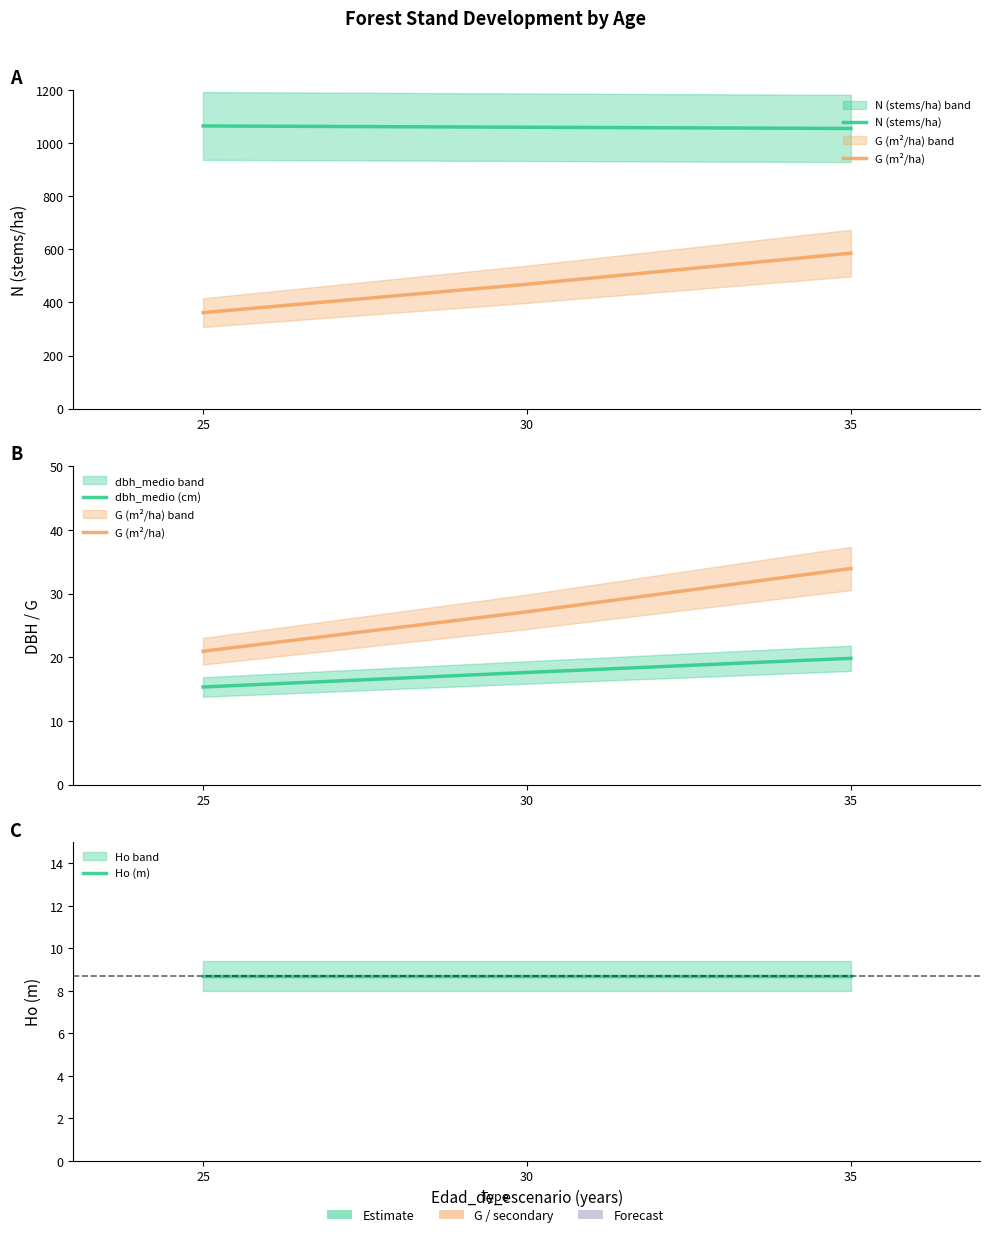

Which category has the highest value across all series?

25